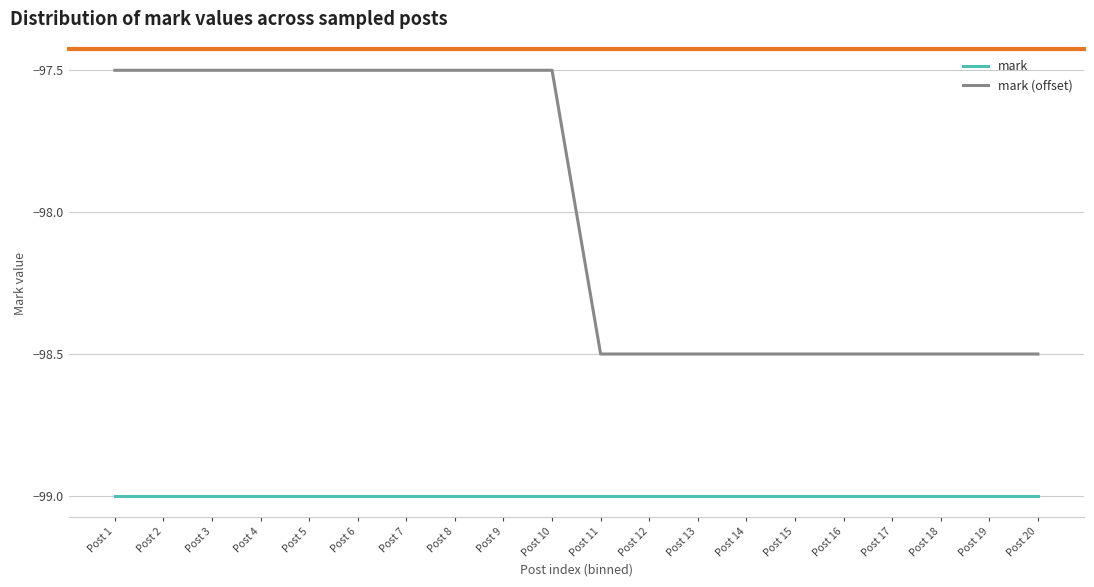

Which series has the widest spread of values?

mark (offset)